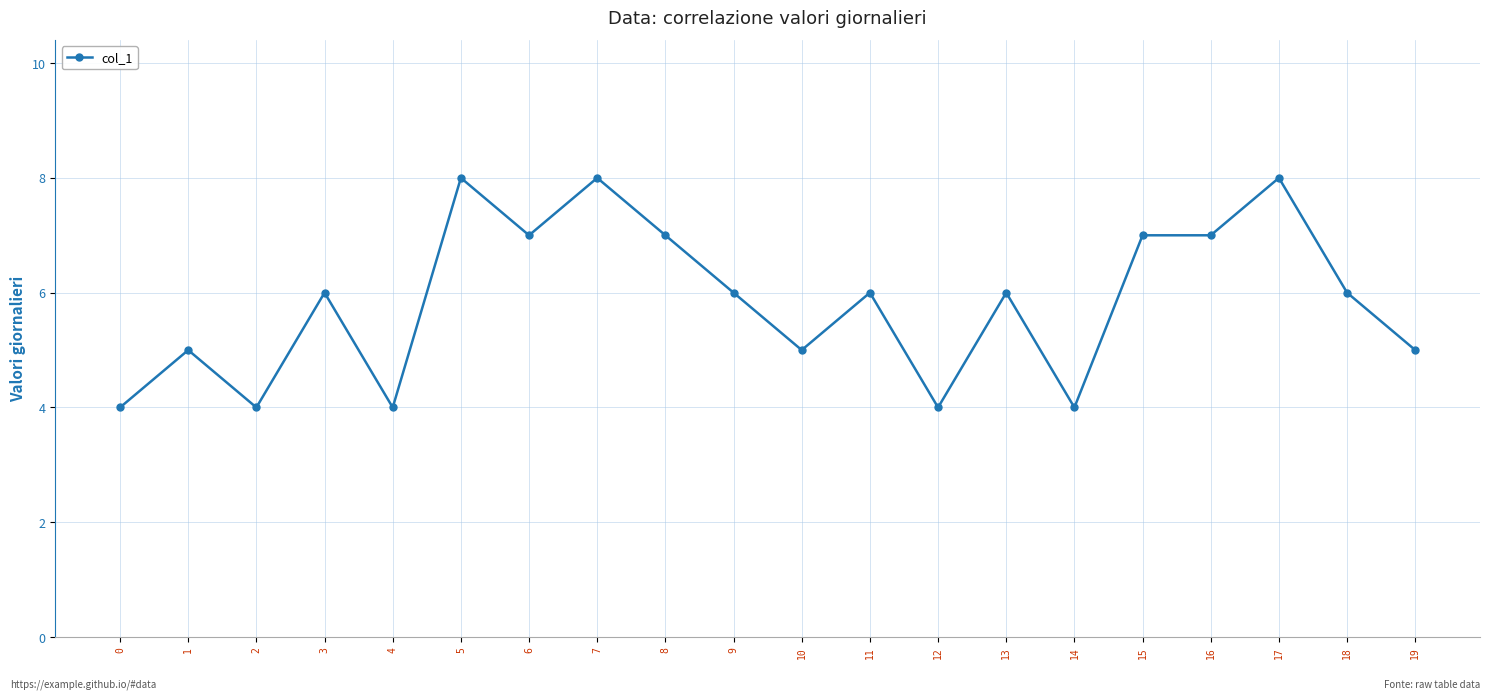

Count the values in the range 5 to 7.

12